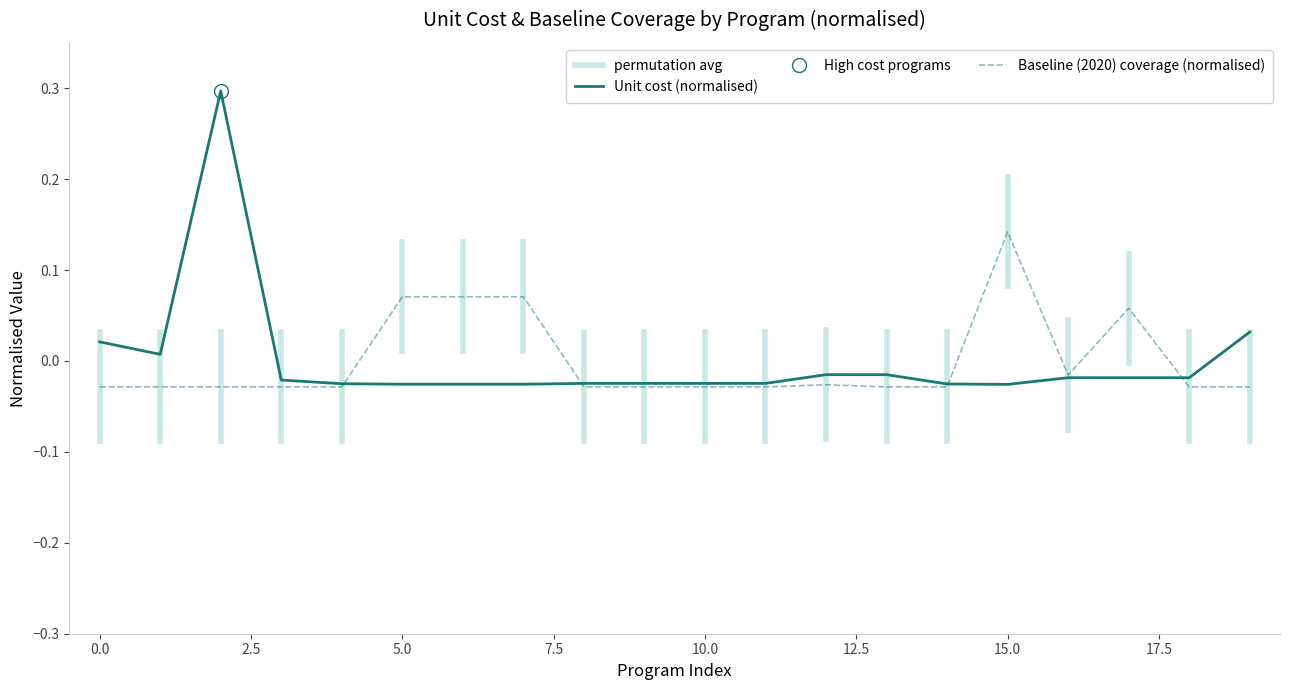

How many interior local peaks does the Baseline (2020) coverage series have?

3